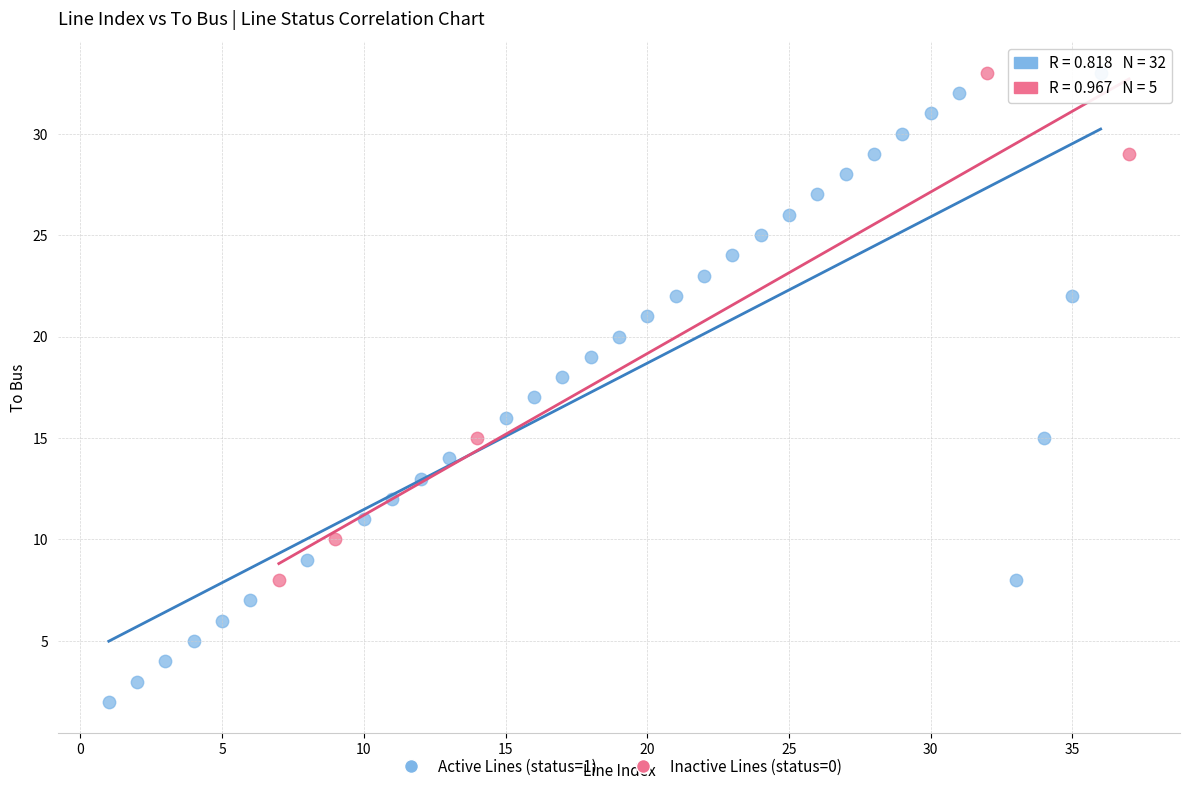

Which series reaches the minimum Y coordinate?

Active Lines (status=1)